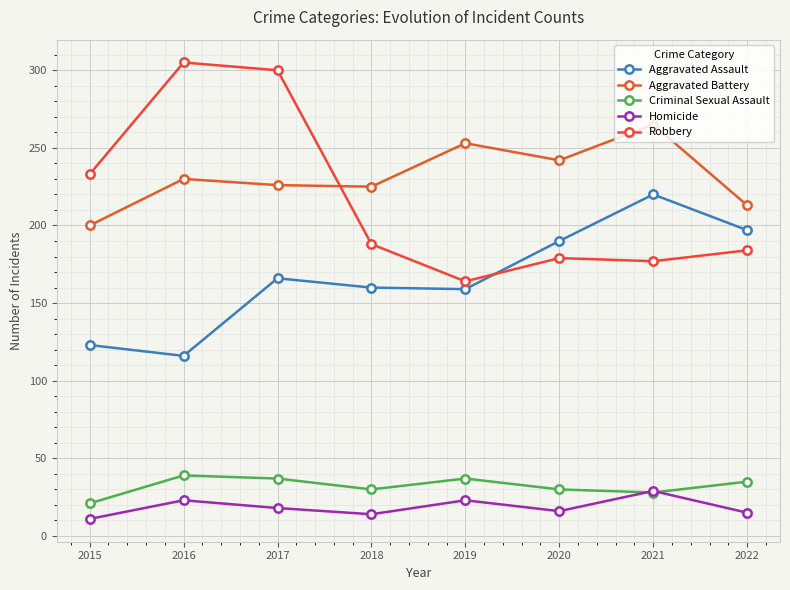

What is the difference between the maximum and minimum values in the Homicide series?

18